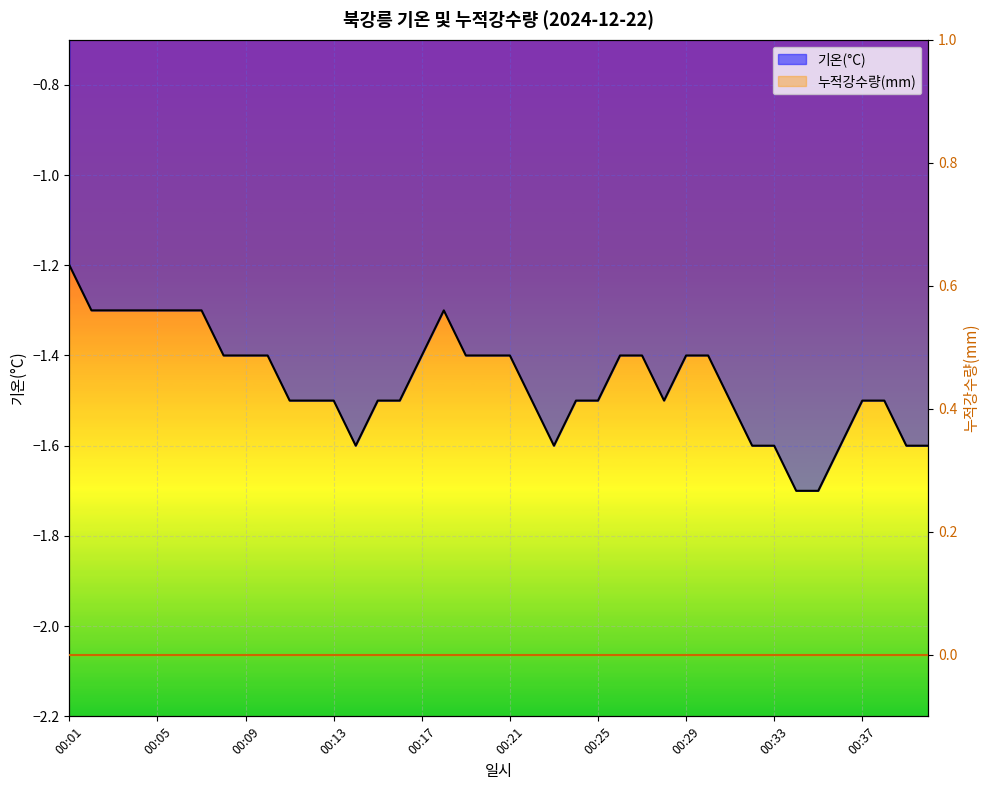

Rank the categories by value from lowest to highest.

00:34, 00:35, 00:14, 00:23, 00:32, 00:33, 00:36, 00:39, 00:40, 00:11, 00:12, 00:13, 00:15, 00:16, 00:22, 00:24, 00:25, 00:28, 00:31, 00:37, 00:38, 00:08, 00:09, 00:10, 00:17, 00:19, 00:20, 00:21, 00:26, 00:27, 00:29, 00:30, 00:02, 00:03, 00:04, 00:05, 00:06, 00:07, 00:18, 00:01